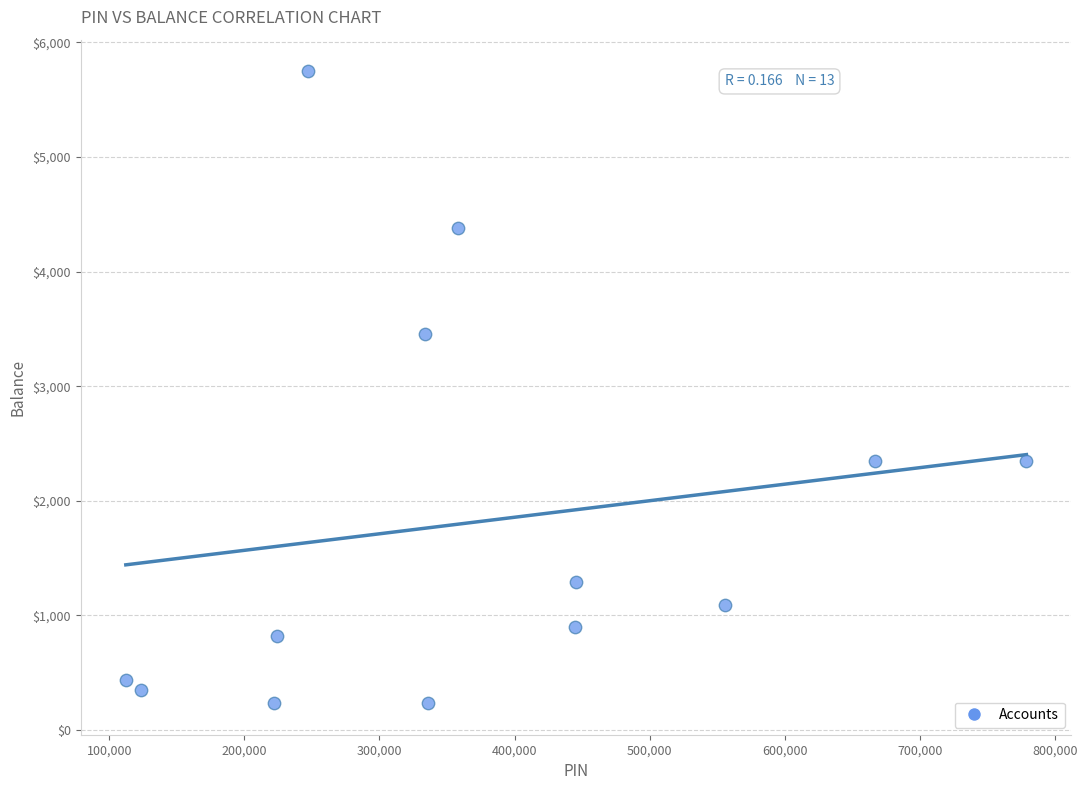

What Y value in the scatter plot is closest to 2991?

3456.0